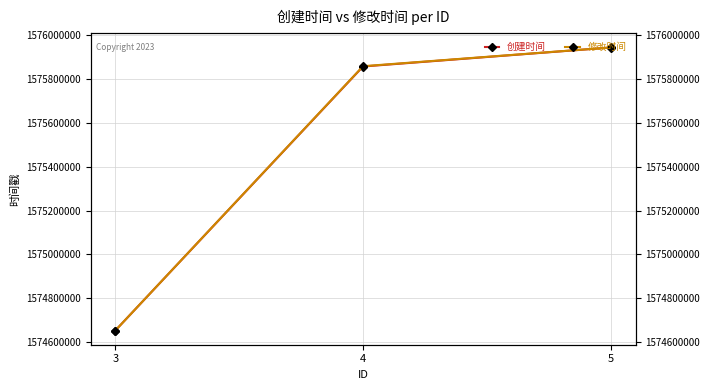

What is the sum of all 修改时间 values?

4726457003